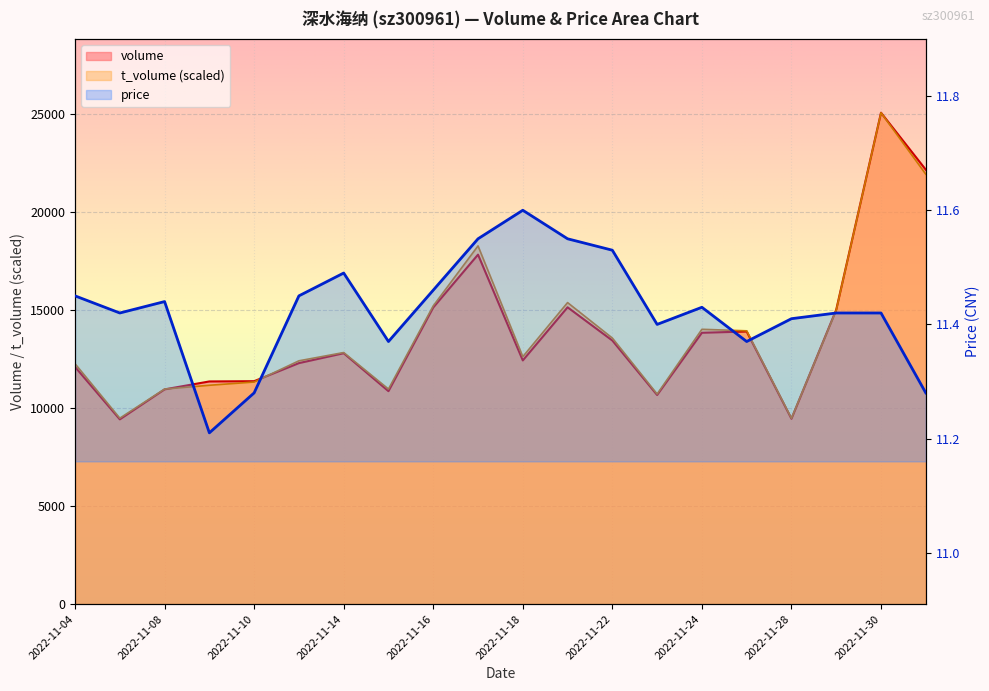

Which series has the largest total across all categories?

t_volume